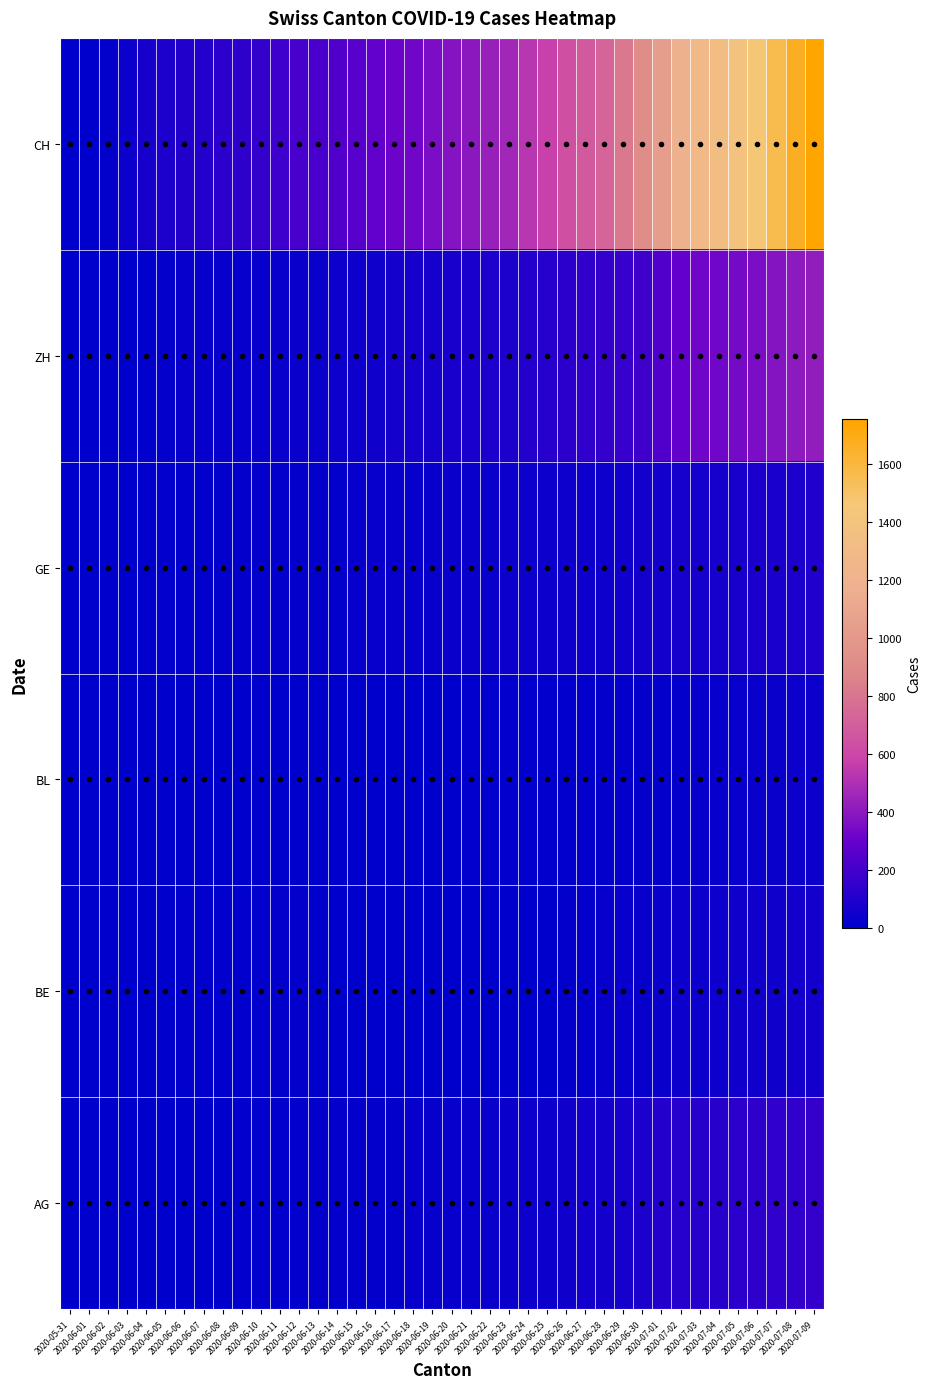

Reading right to left, what are all the values shown in this chart?

AG: 2020-07-09=153	2020-07-08=147	2020-07-07=140	2020-07-06=132	2020-07-05=125	2020-07-04=123	2020-07-03=120	2020-07-02=116	2020-07-01=103	2020-06-30=88	2020-06-29=65	2020-06-28=59	2020-06-27=55	2020-06-26=50	2020-06-25=40	2020-06-24=35	2020-06-23=28	2020-06-22=28	2020-06-21=26	2020-06-20=26	2020-06-19=23	2020-06-18=21	2020-06-17=18	2020-06-16=18	2020-06-15=17	2020-06-14=16	2020-06-13=14	2020-06-12=13	2020-06-11=10	2020-06-10=7	2020-06-09=7	2020-06-08=5	2020-06-07=5	2020-06-06=5	2020-06-05=3	2020-06-04=3	2020-06-03=1	2020-06-02=0	2020-06-01=0	2020-05-31=0
BE: 2020-07-09=59	2020-07-08=57	2020-07-07=53	2020-07-06=52	2020-07-05=49	2020-07-04=43	2020-07-03=39	2020-07-02=35	2020-07-01=29	2020-06-30=27	2020-06-29=25	2020-06-28=21	2020-06-27=19	2020-06-26=18	2020-06-25=0	2020-06-24=0	2020-06-23=0	2020-06-22=0	2020-06-21=0	2020-06-20=0	2020-06-19=0	2020-06-18=0	2020-06-17=0	2020-06-16=0	2020-06-15=0	2020-06-14=0	2020-06-13=0	2020-06-12=17	2020-06-11=14	2020-06-10=9	2020-06-09=9	2020-06-08=8	2020-06-07=8	2020-06-06=8	2020-06-05=6	2020-06-04=4	2020-06-03=2	2020-06-02=1	2020-06-01=0	2020-05-31=0
BL: 2020-07-09=38	2020-07-08=35	2020-07-07=32	2020-07-06=29	2020-07-05=27	2020-07-04=27	2020-07-03=23	2020-07-02=19	2020-07-01=18	2020-06-30=17	2020-06-29=17	2020-06-28=16	2020-06-27=14	2020-06-26=12	2020-06-25=10	2020-06-24=9	2020-06-23=7	2020-06-22=7	2020-06-21=7	2020-06-20=6	2020-06-19=5	2020-06-18=5	2020-06-17=5	2020-06-16=5	2020-06-15=4	2020-06-14=4	2020-06-13=4	2020-06-12=4	2020-06-11=4	2020-06-10=4	2020-06-09=3	2020-06-08=3	2020-06-07=3	2020-06-06=3	2020-06-05=3	2020-06-04=2	2020-06-03=2	2020-06-02=1	2020-06-01=1	2020-05-31=0
GE: 2020-07-09=92	2020-07-08=84	2020-07-07=80	2020-07-06=76	2020-07-05=69	2020-07-04=67	2020-07-03=64	2020-07-02=62	2020-07-01=57	2020-06-30=56	2020-06-29=52	2020-06-28=44	2020-06-27=43	2020-06-26=43	2020-06-25=40	2020-06-24=38	2020-06-23=36	2020-06-22=32	2020-06-21=31	2020-06-20=31	2020-06-19=27	2020-06-18=23	2020-06-17=23	2020-06-16=22	2020-06-15=22	2020-06-14=20	2020-06-13=20	2020-06-12=20	2020-06-11=16	2020-06-10=16	2020-06-09=14	2020-06-08=14	2020-06-07=13	2020-06-06=13	2020-06-05=10	2020-06-04=8	2020-06-03=6	2020-06-02=4	2020-06-01=1	2020-05-31=0
ZH: 2020-07-09=424	2020-07-08=405	2020-07-07=382	2020-07-06=356	2020-07-05=337	2020-07-04=329	2020-07-03=316	2020-07-02=293	2020-07-01=237	2020-06-30=189	2020-06-29=161	2020-06-28=152	2020-06-27=141	2020-06-26=129	2020-06-25=110	2020-06-24=103	2020-06-23=87	2020-06-22=83	2020-06-21=80	2020-06-20=75	2020-06-19=68	2020-06-18=67	2020-06-17=62	2020-06-16=52	2020-06-15=45	2020-06-14=38	2020-06-13=33	2020-06-12=30	2020-06-11=28	2020-06-10=26	2020-06-09=23	2020-06-08=23	2020-06-07=23	2020-06-06=23	2020-06-05=19	2020-06-04=13	2020-06-03=5	2020-06-02=2	2020-06-01=0	2020-05-31=0
CH: 2020-07-09=1755	2020-07-08=1667	2020-07-07=1566	2020-07-06=1468	2020-07-05=1388	2020-07-04=1331	2020-07-03=1282	2020-07-02=1185	2020-07-01=1038	2020-06-30=918	2020-06-29=812	2020-06-28=723	2020-06-27=682	2020-06-26=642	2020-06-25=570	2020-06-24=530	2020-06-23=464	2020-06-22=432	2020-06-21=398	2020-06-20=383	2020-06-19=354	2020-06-18=325	2020-06-17=310	2020-06-16=285	2020-06-15=257	2020-06-14=235	2020-06-13=218	2020-06-12=207	2020-06-11=179	2020-06-10=155	2020-06-09=137	2020-06-08=126	2020-06-07=108	2020-06-06=99	2020-06-05=85	2020-06-04=62	2020-06-03=38	2020-06-02=20	2020-06-01=3	2020-05-31=0